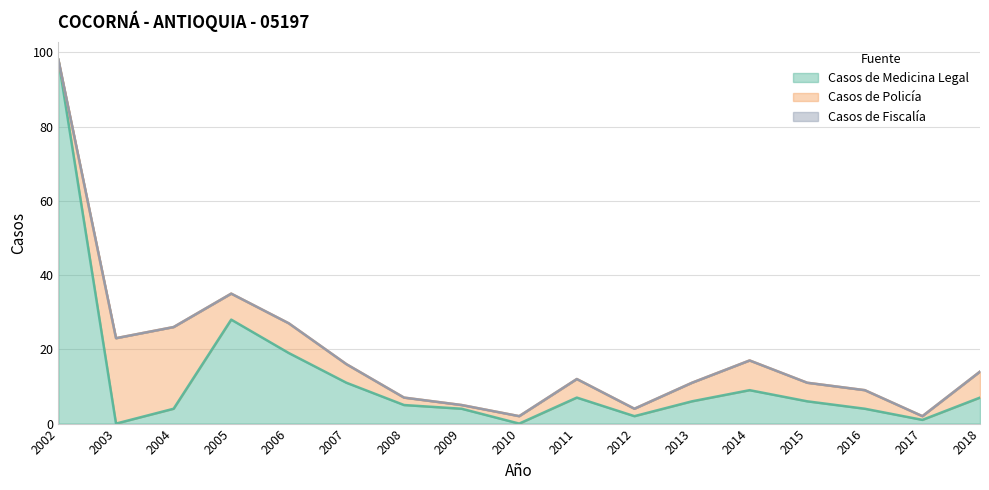

What is the highest value of the Casos de Medicina Legal series?

98